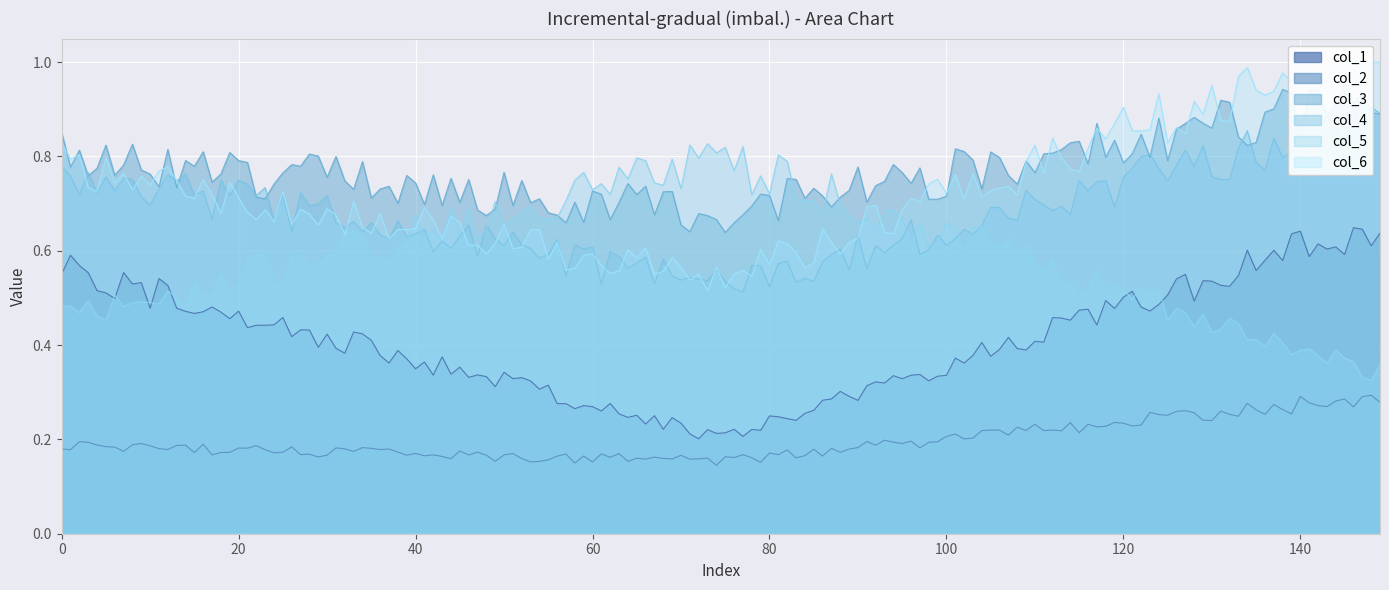

Which series has the widest spread of values?

col_6